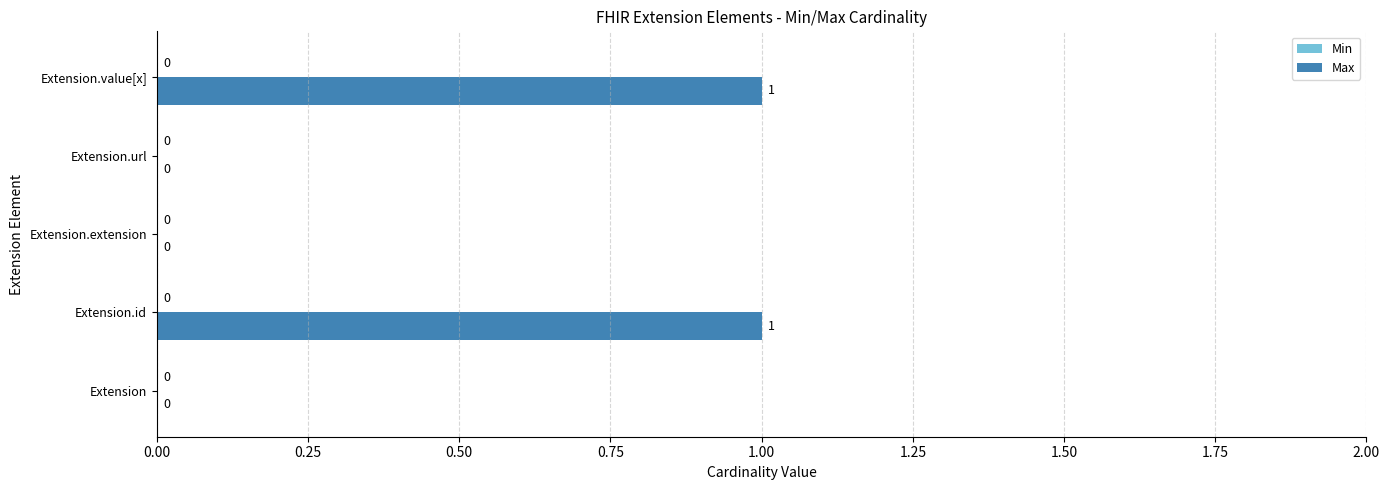

True or false: the data shows 0 at Extension.

True